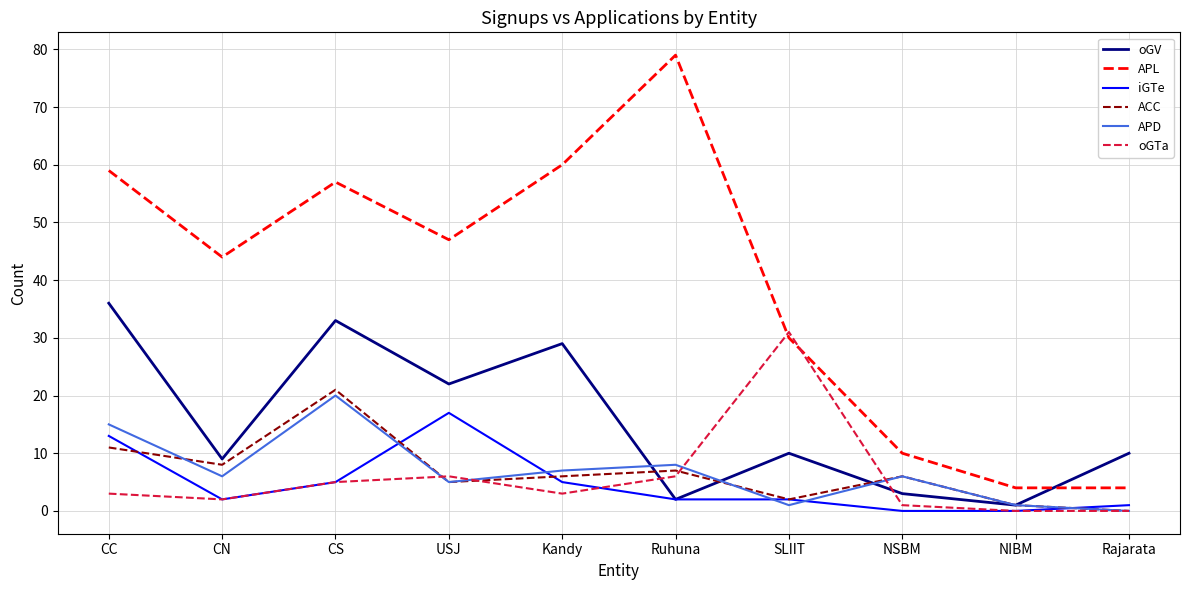

Reading right to left, transcribe all the data shown in this chart.

oGV: Rajarata=10	NIBM=1	NSBM=3	SLIIT=10	Ruhuna=2	Kandy=29	USJ=22	CS=33	CN=9	CC=36
APL: Rajarata=4	NIBM=4	NSBM=10	SLIIT=30	Ruhuna=79	Kandy=60	USJ=47	CS=57	CN=44	CC=59
iGTe: Rajarata=1	NIBM=0	NSBM=0	SLIIT=2	Ruhuna=2	Kandy=5	USJ=17	CS=5	CN=2	CC=13
ACC: Rajarata=0	NIBM=1	NSBM=6	SLIIT=2	Ruhuna=7	Kandy=6	USJ=5	CS=21	CN=8	CC=11
APD: Rajarata=0	NIBM=1	NSBM=6	SLIIT=1	Ruhuna=8	Kandy=7	USJ=5	CS=20	CN=6	CC=15
oGTa: Rajarata=0	NIBM=0	NSBM=1	SLIIT=31	Ruhuna=6	Kandy=3	USJ=6	CS=5	CN=2	CC=3